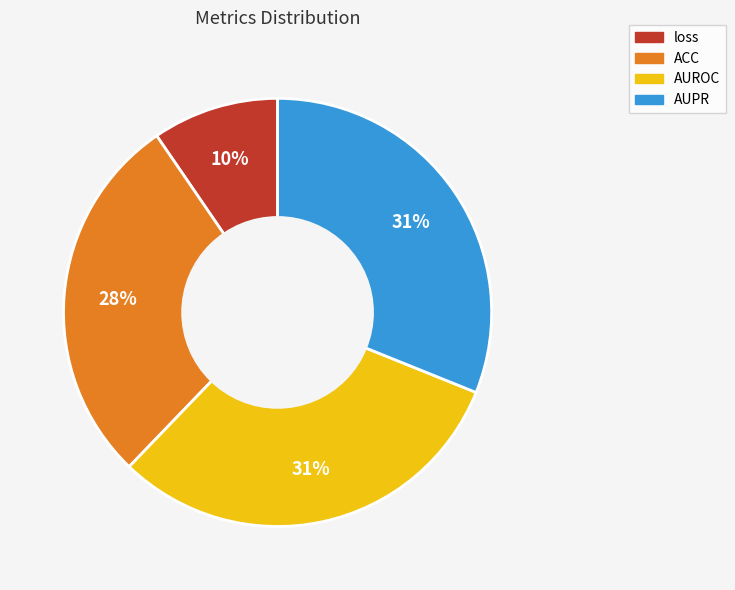

Between ACC and loss, which is larger?

ACC